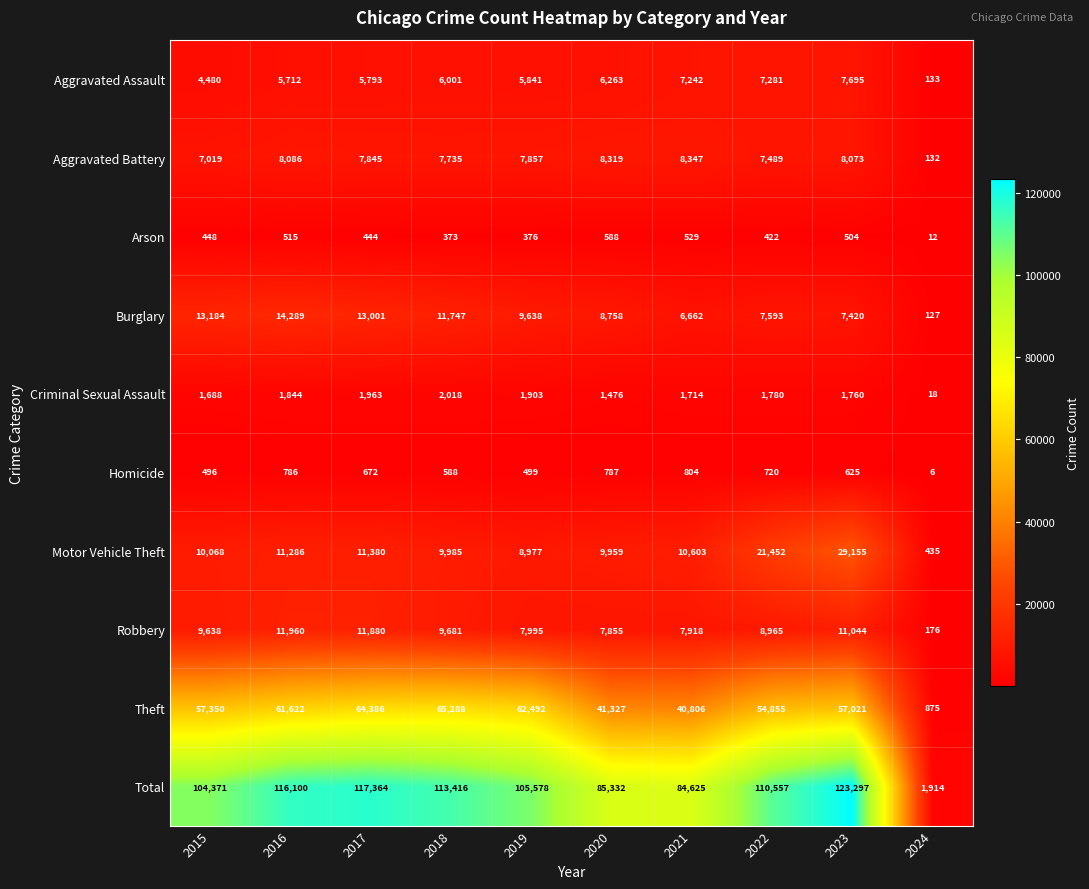

At how many categories does at least one series exceed 73284?

9